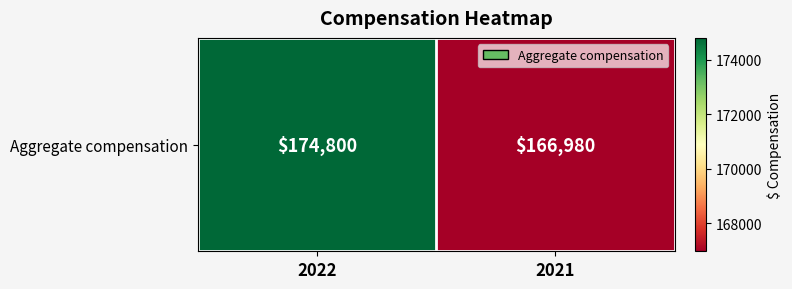

At which label is the value closest to 170890?

2022